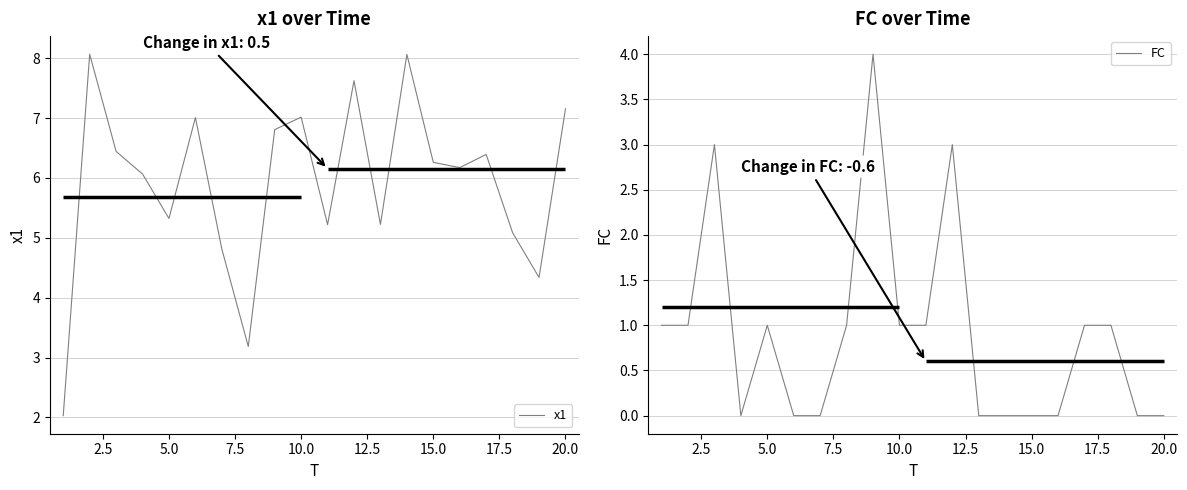

The value of FC at 10.0 is 1. True or false?

True